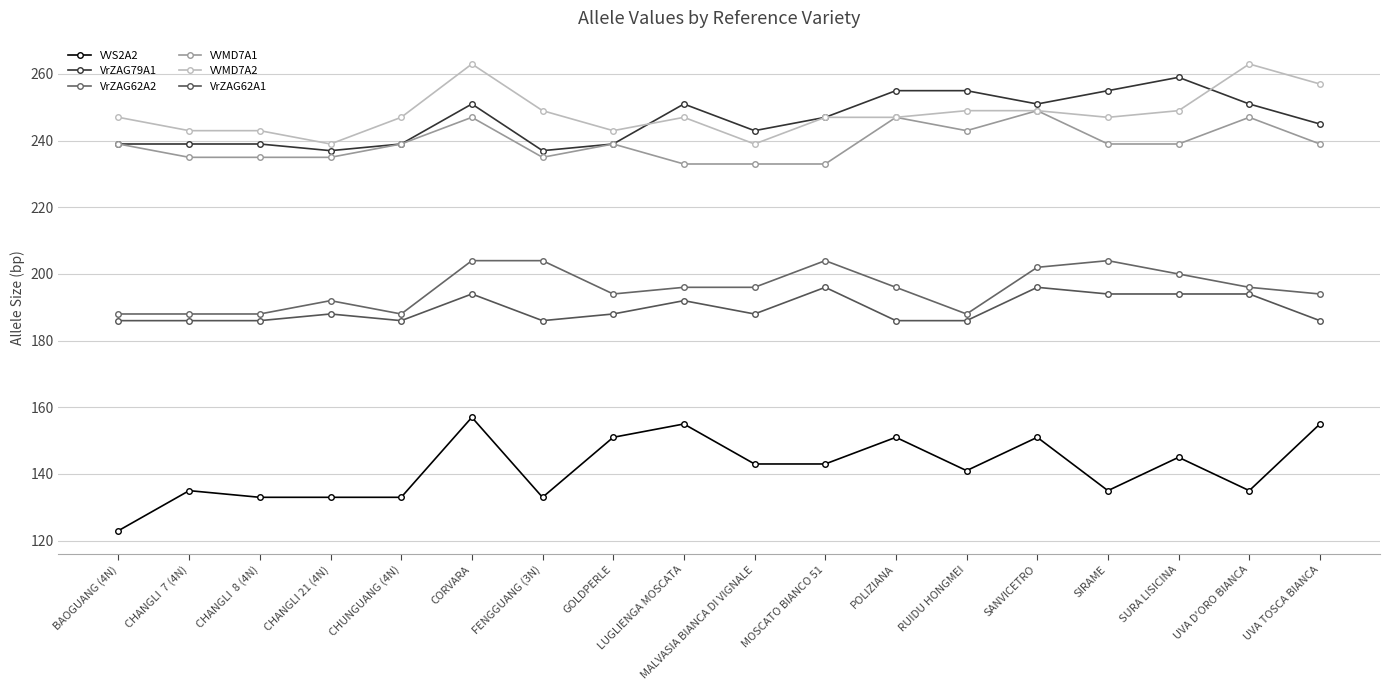

How many distinct data groups are displayed?

6